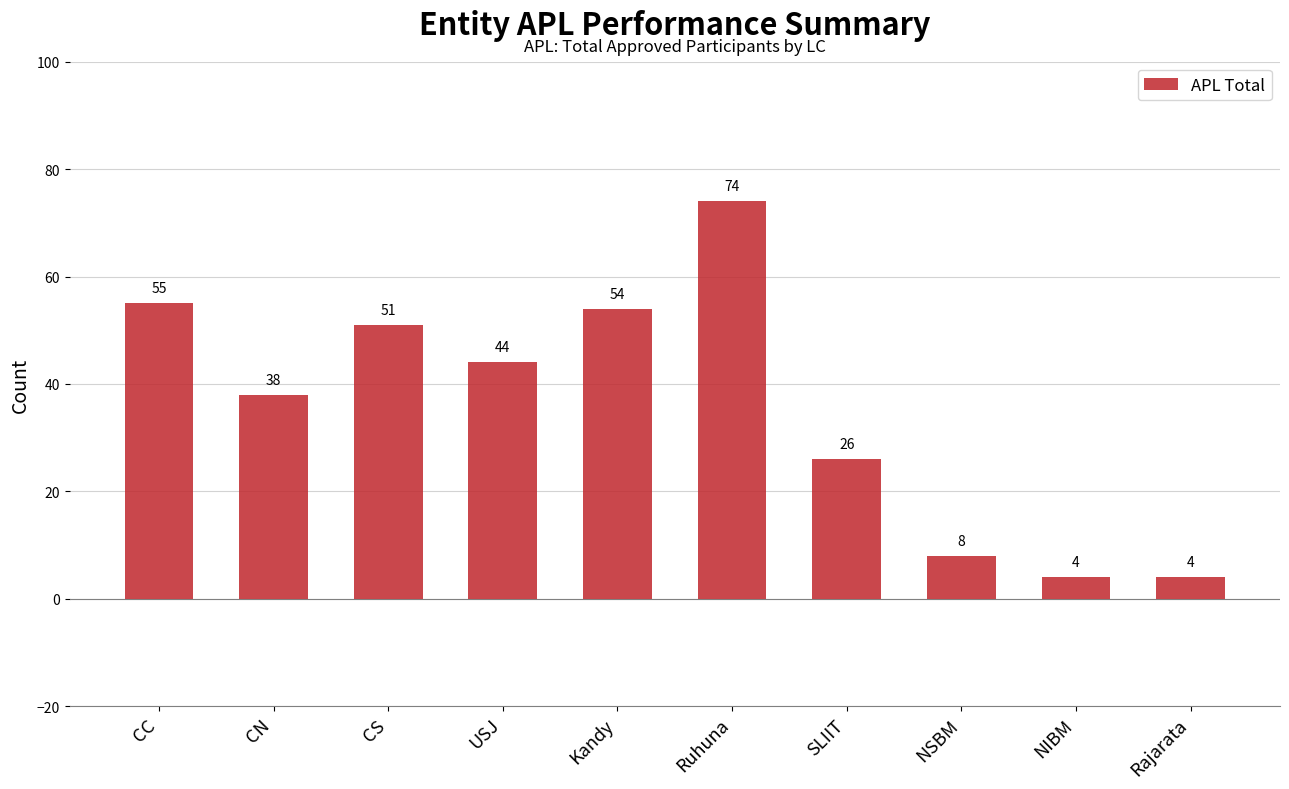

What is the difference between the maximum and minimum values?

70